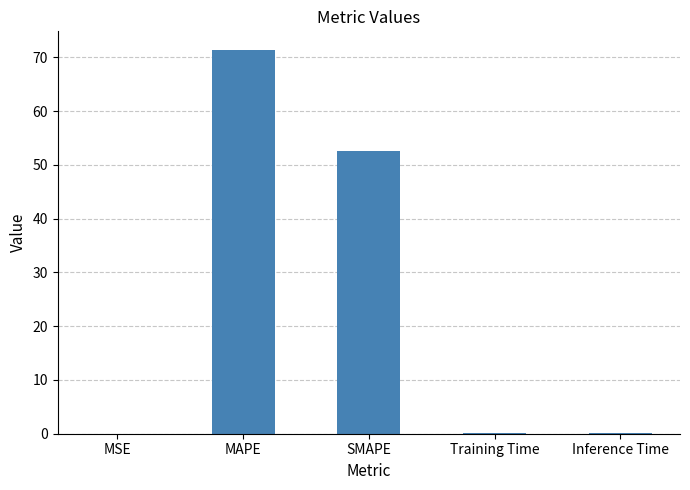

What is the approximate value at Training Time?

0.1